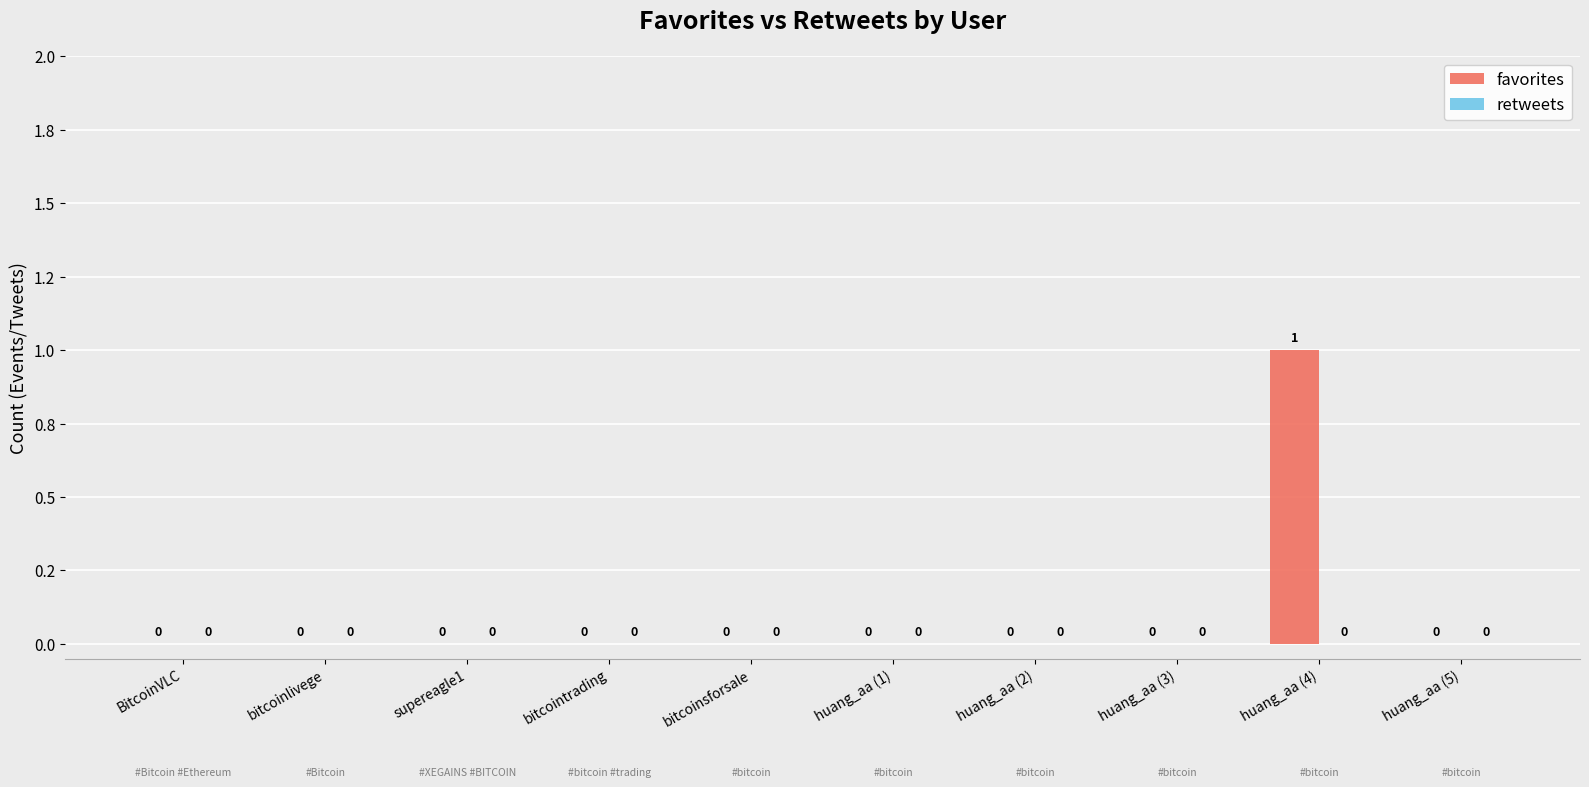

Are the bars horizontal?

No